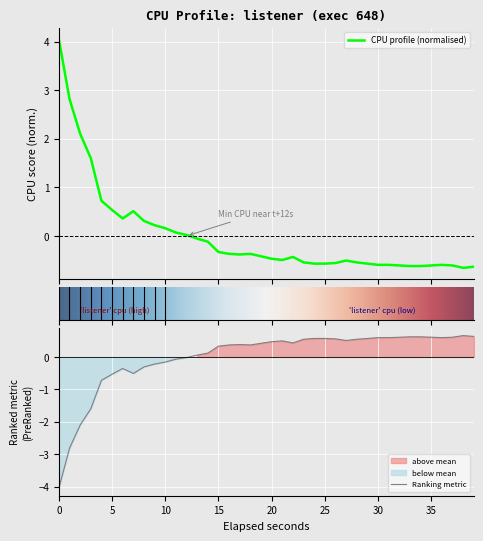

The value of Ranking metric at 35 is 0.3. True or false?

False